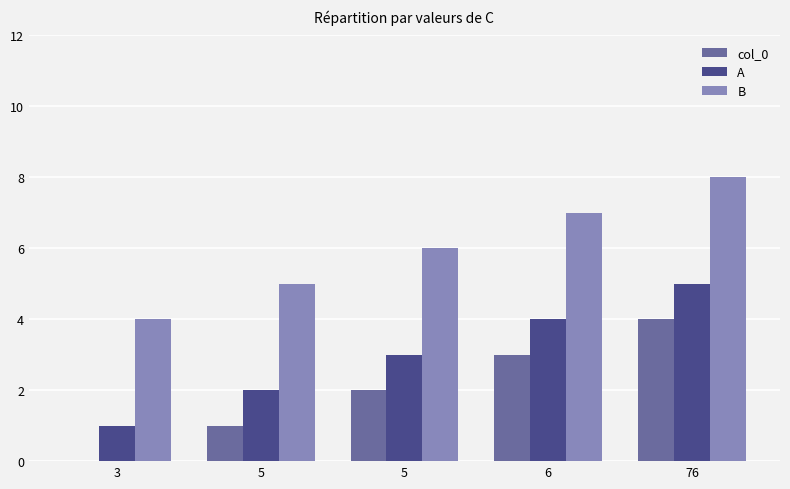

Between 3 and 5, which is larger?

5